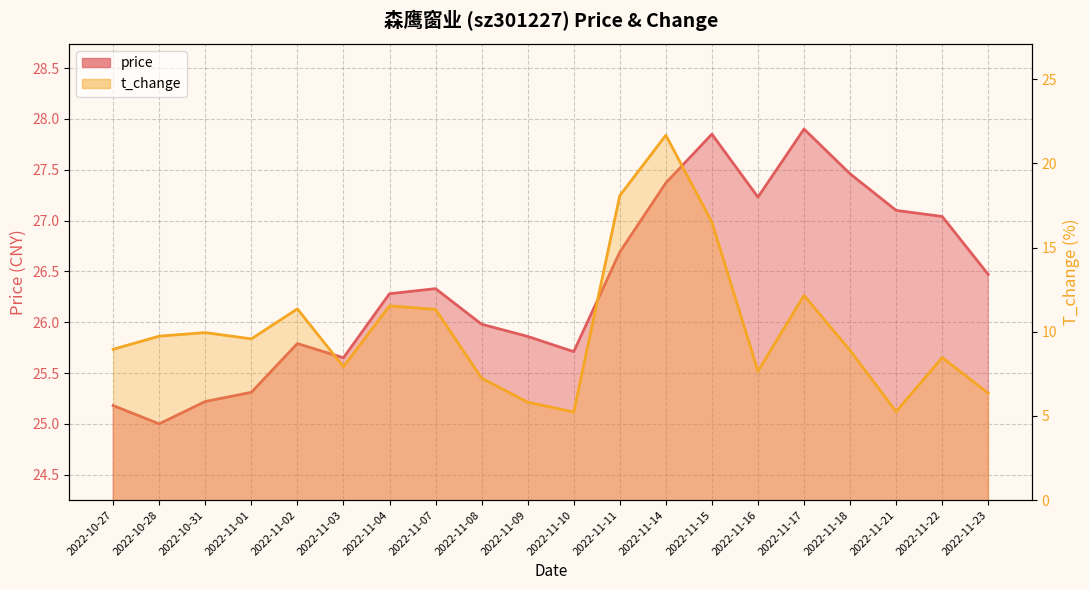

What is the spread (max minus min) of values at 2022-11-15?

11.3